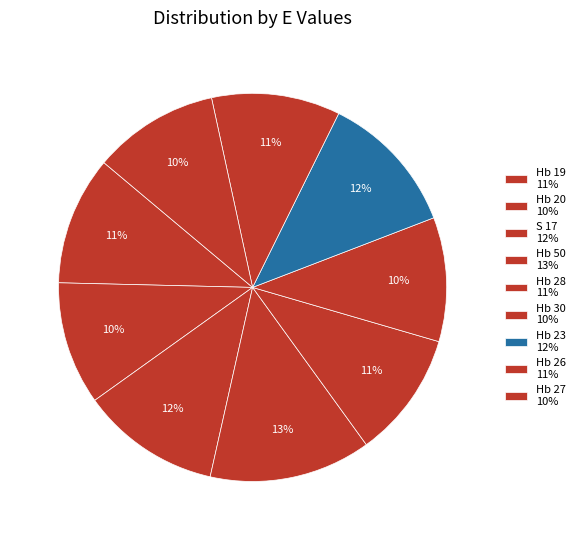

Combined, do Hb 28 and Hb 50 account for over 50%?

No